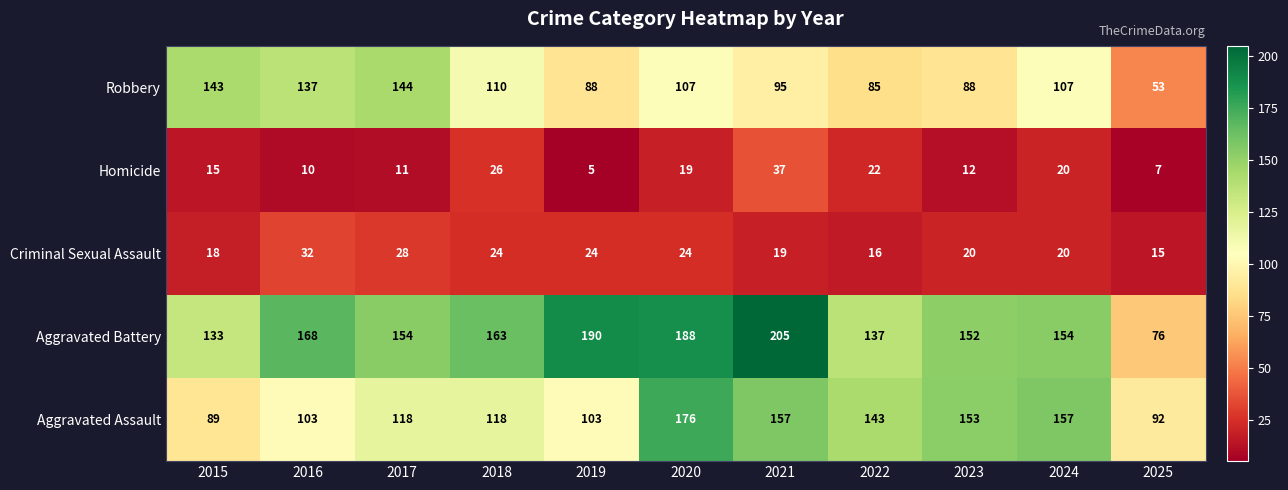

Rank the series by their maximum value, from highest to lowest.

Aggravated Battery, Aggravated Assault, Robbery, Homicide, Criminal Sexual Assault